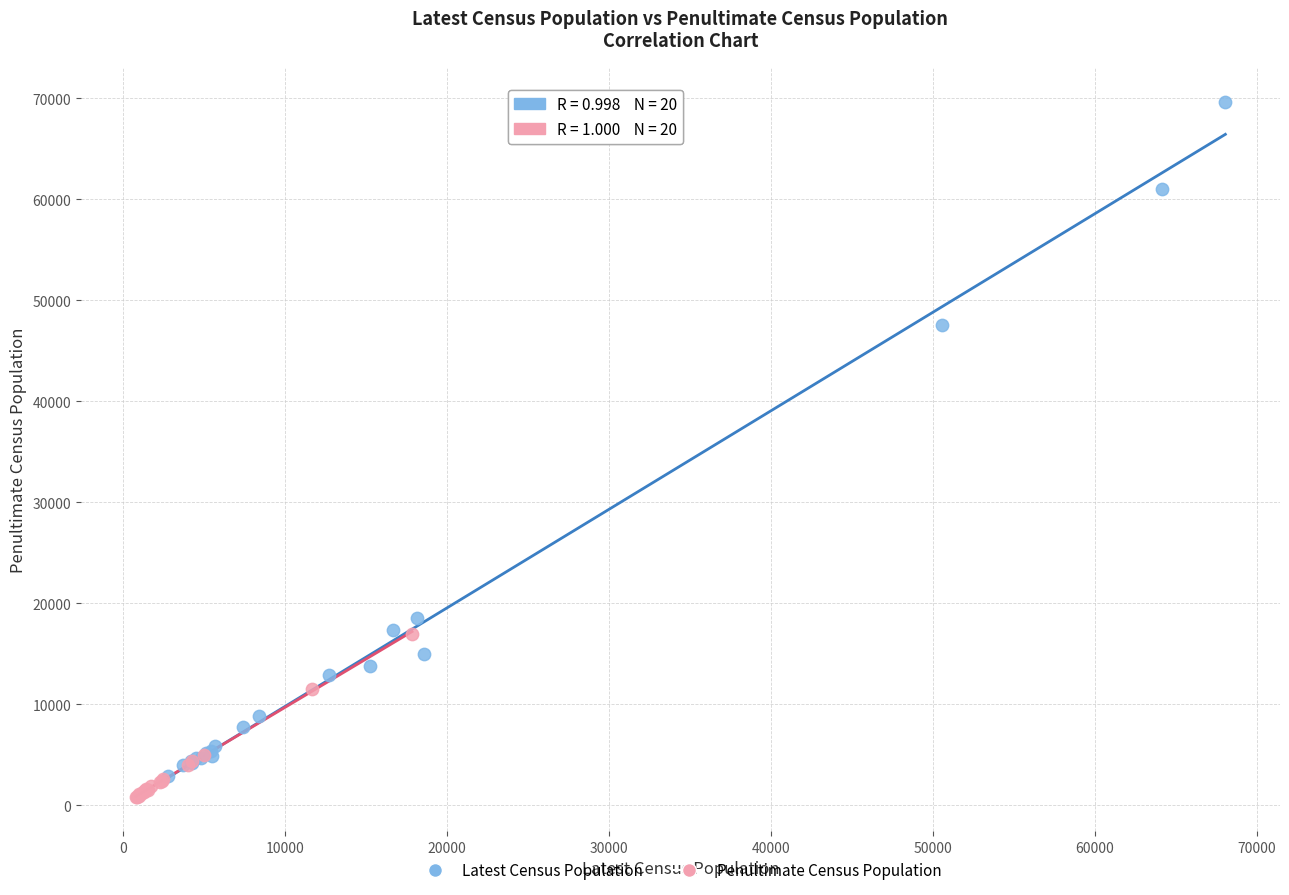

Which series reaches the maximum Y coordinate?

Latest Census Population